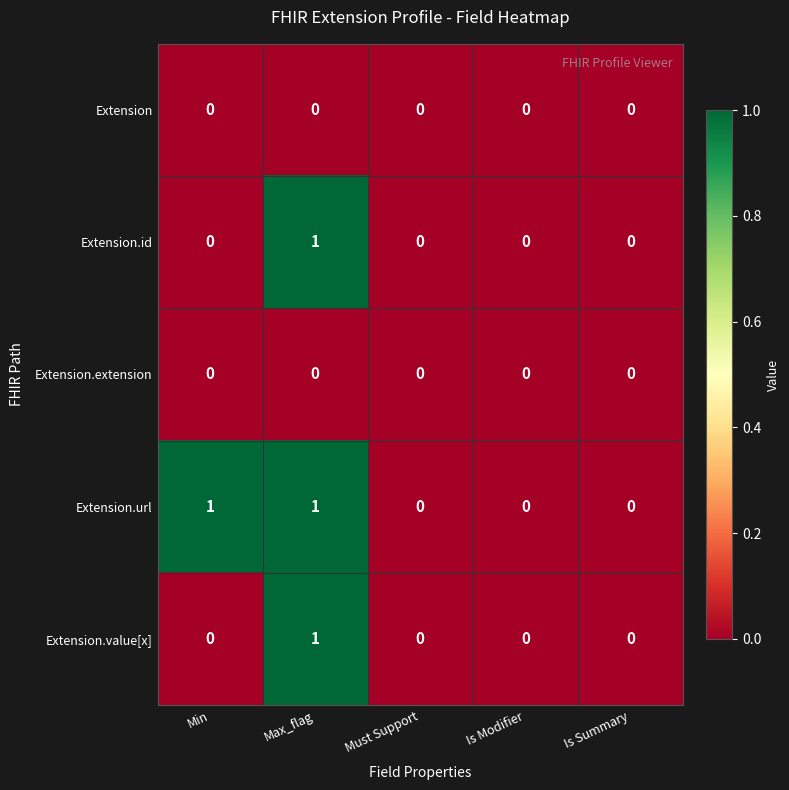

Is the value of Extension.id at Max_flag greater than the value of Extension.extension at Is Modifier?

Yes